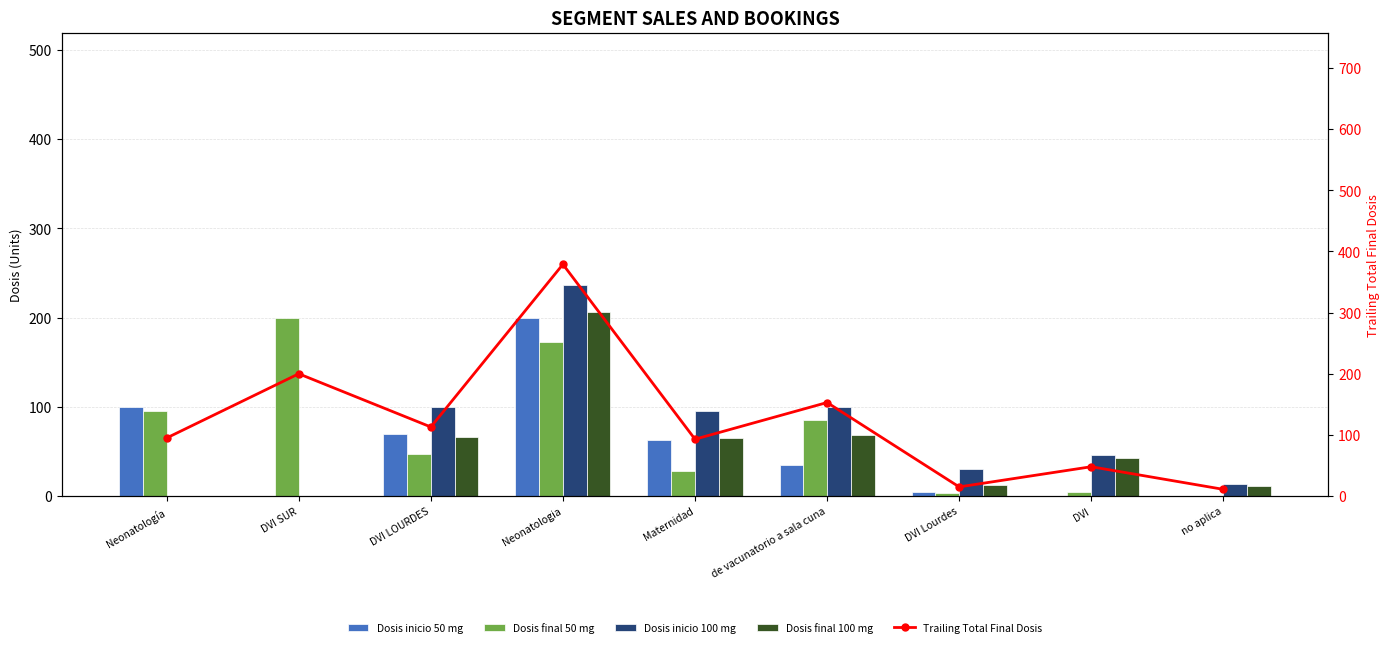

What is the label of the 1st bar from the right?

no aplica